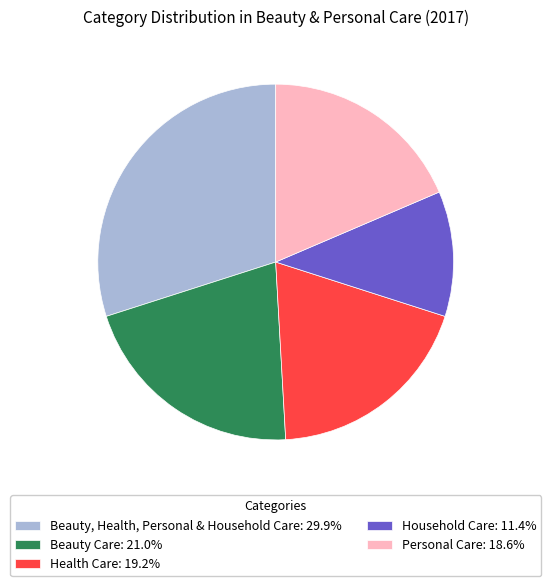

What is the ratio of the value at Beauty, Health, Personal & Household Care: 29.9% to the value at Beauty Care: 21.0%?

1.4